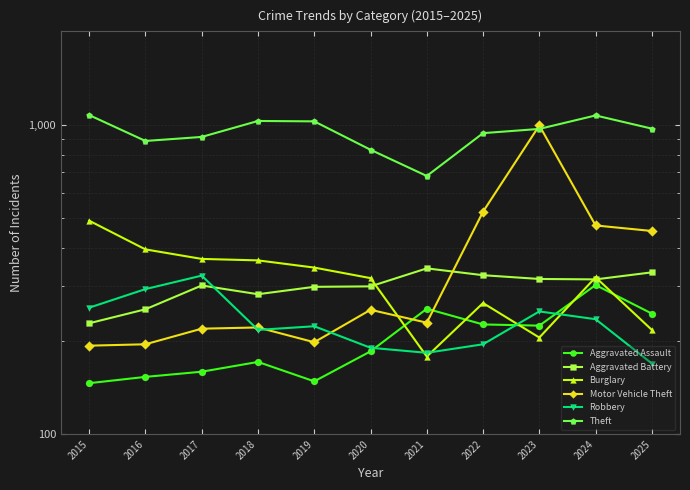

Which category has the lowest value in the Robbery series?

2025